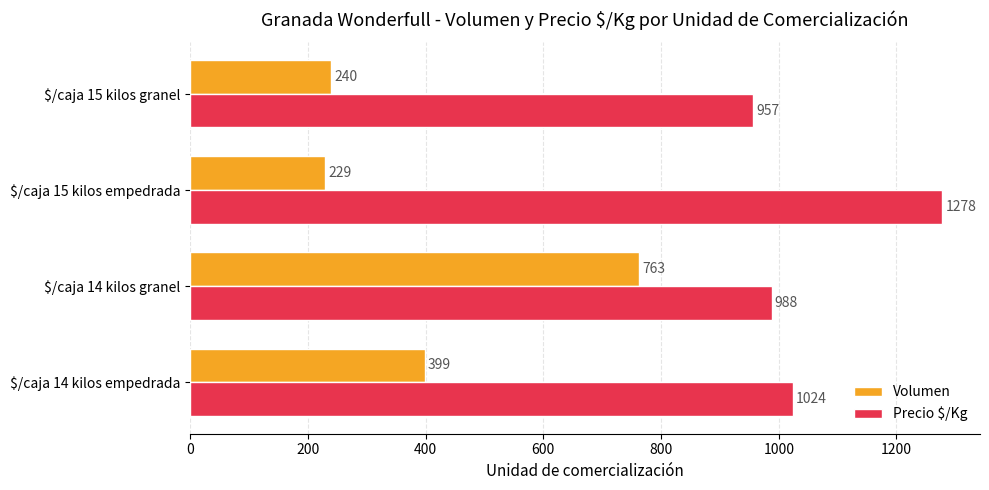

What value does the Volumen series have at $/caja 14 kilos granel?

763